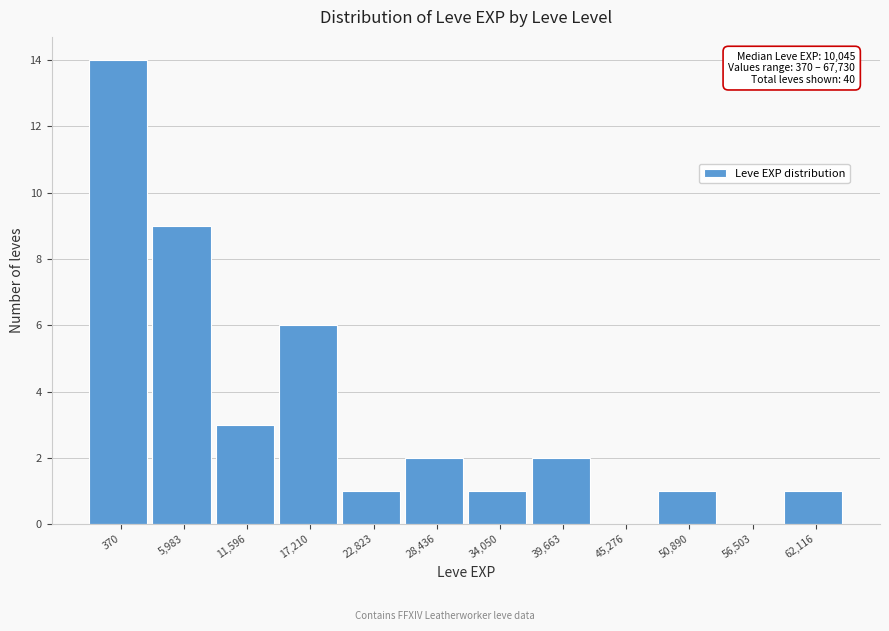

Reading right to left, list all the values displayed in this chart.

62,116=1	56,503=0	50,890=1	45,276=0	39,663=2	34,050=1	28,436=2	22,823=1	17,210=6	11,596=3	5,983=9	370=14